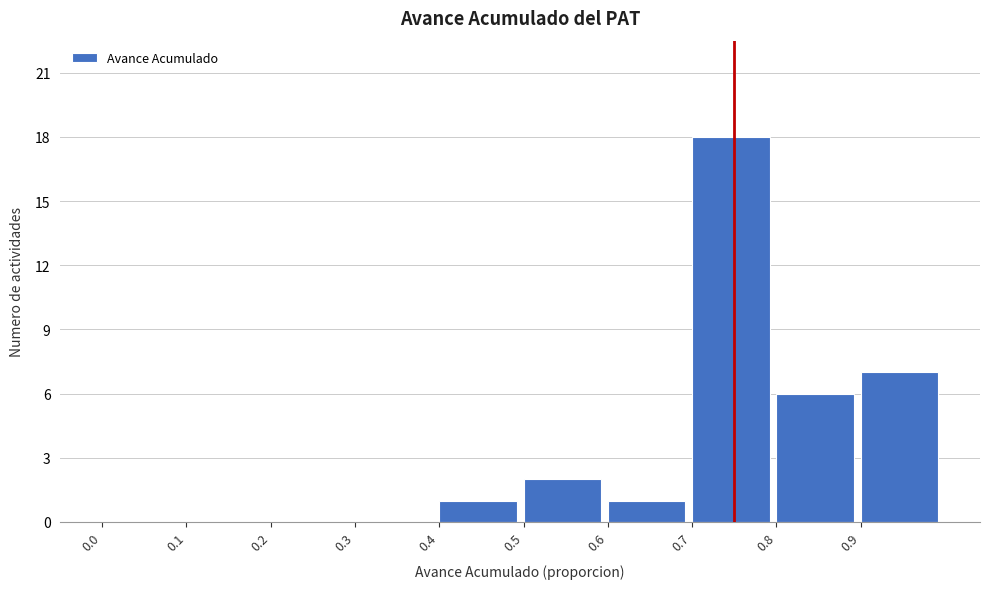

What is the height of the bar covering 0.8 to 0.9 on the x-axis? The values are not printed on the chart, so give them approximately, as read against the axis.

6